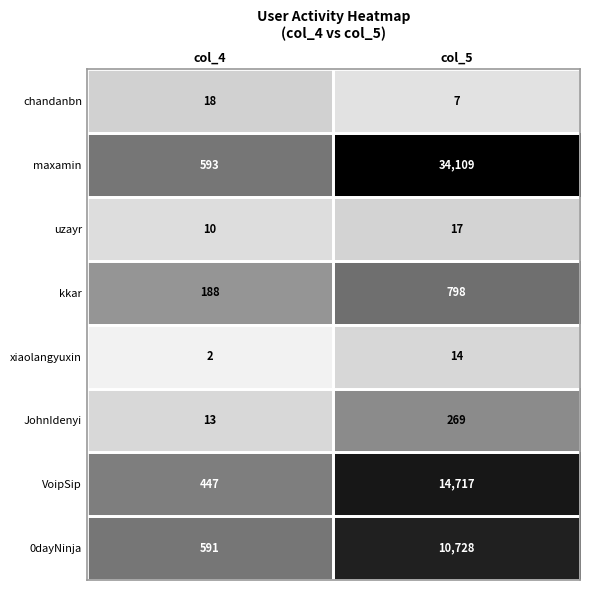

What is the total value across all series at col_4?

1862